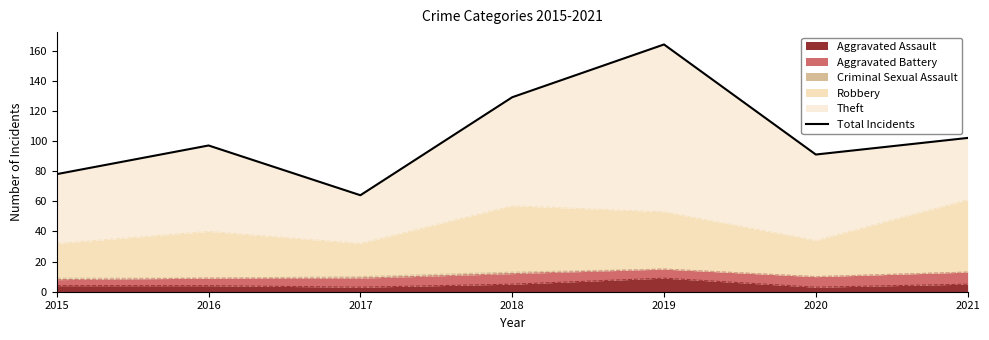

What is the maximum value shown in the chart?

164